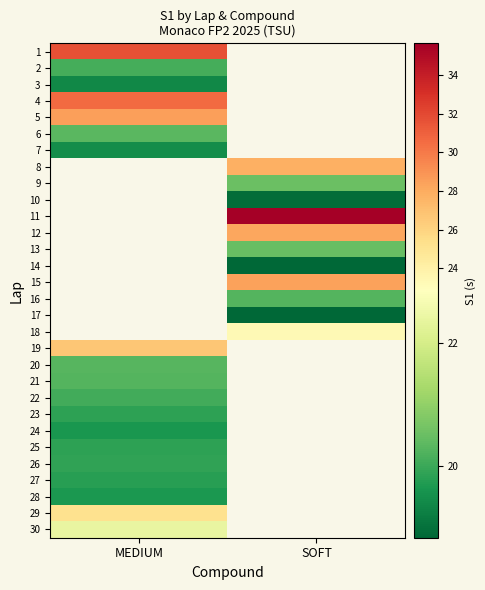

Read the 21 value at MEDIUM.

20.3